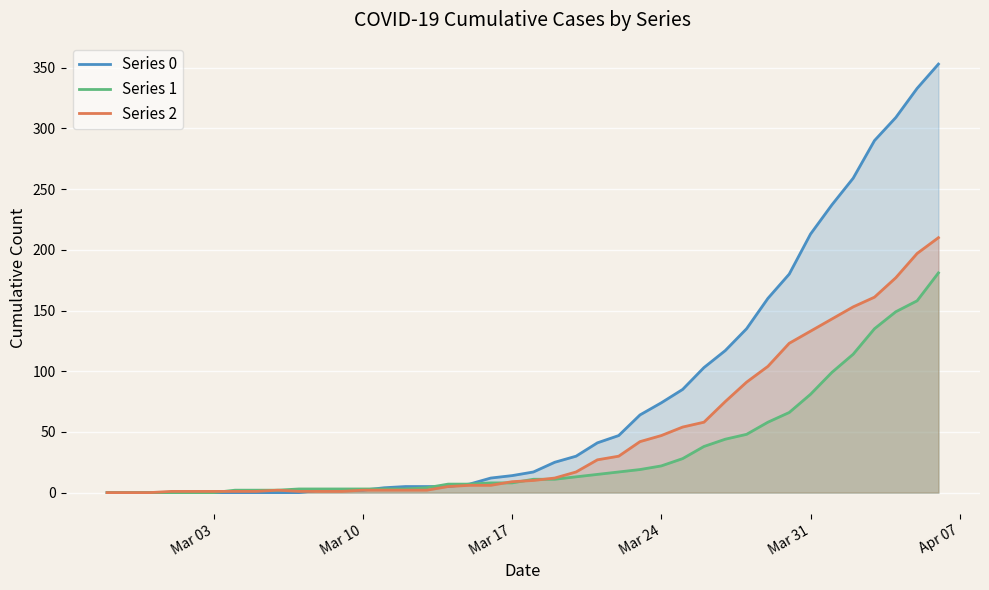

How many intersections are there between Series 2 and Series 1?

4